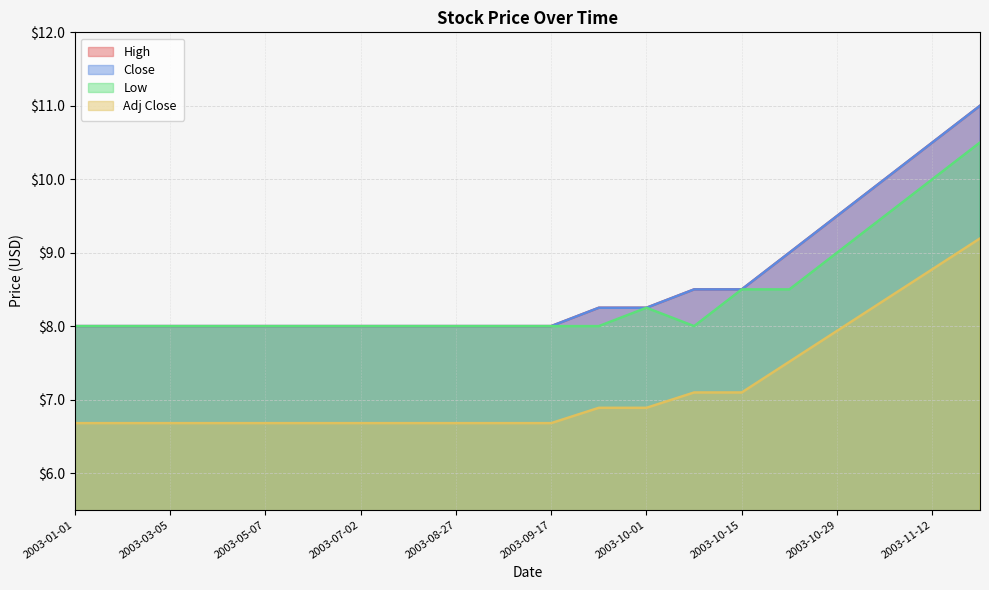

Reading left to right, what are all the values shown in this chart?

High: 8.0	8.0	8.0	8.0	8.0	8.0	8.0	8.0	8.0	8.0	8.0	8.2	8.2	8.5	8.5	9.0	9.5	10.0	10.5	11.0
Close: 8.0	8.0	8.0	8.0	8.0	8.0	8.0	8.0	8.0	8.0	8.0	8.2	8.2	8.5	8.5	9.0	9.5	10.0	10.5	11.0
Low: 8.0	8.0	8.0	8.0	8.0	8.0	8.0	8.0	8.0	8.0	8.0	8.0	8.2	8.0	8.5	8.5	9.0	9.5	10.0	10.5
Adj Close: 6.7	6.7	6.7	6.7	6.7	6.7	6.7	6.7	6.7	6.7	6.7	6.9	6.9	7.1	7.1	7.5	7.9	8.4	8.8	9.2